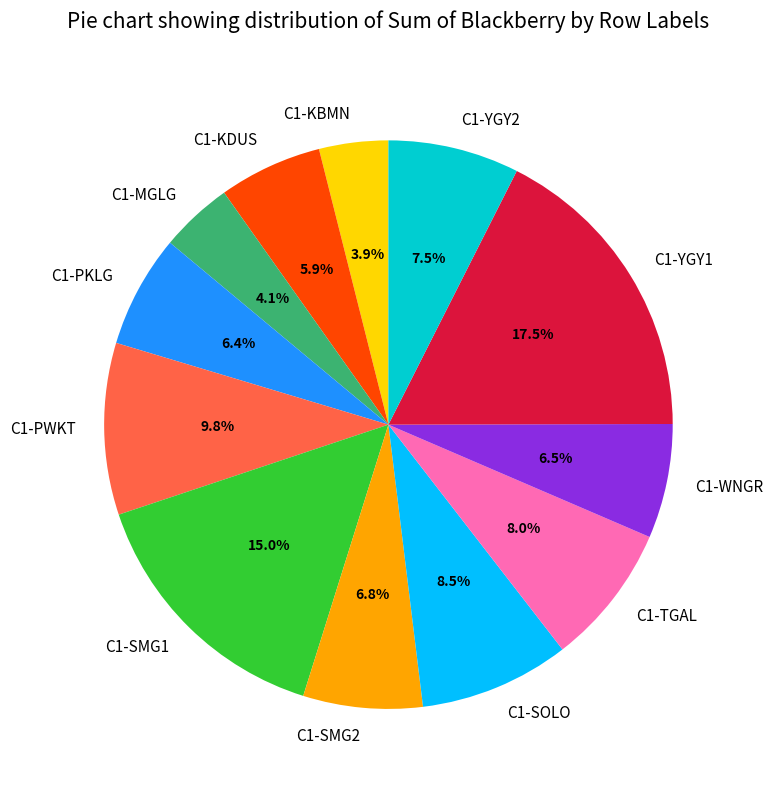

To the nearest percent, what is the difference between the C1-WNGR and C1-KDUS slice percentages?

1%